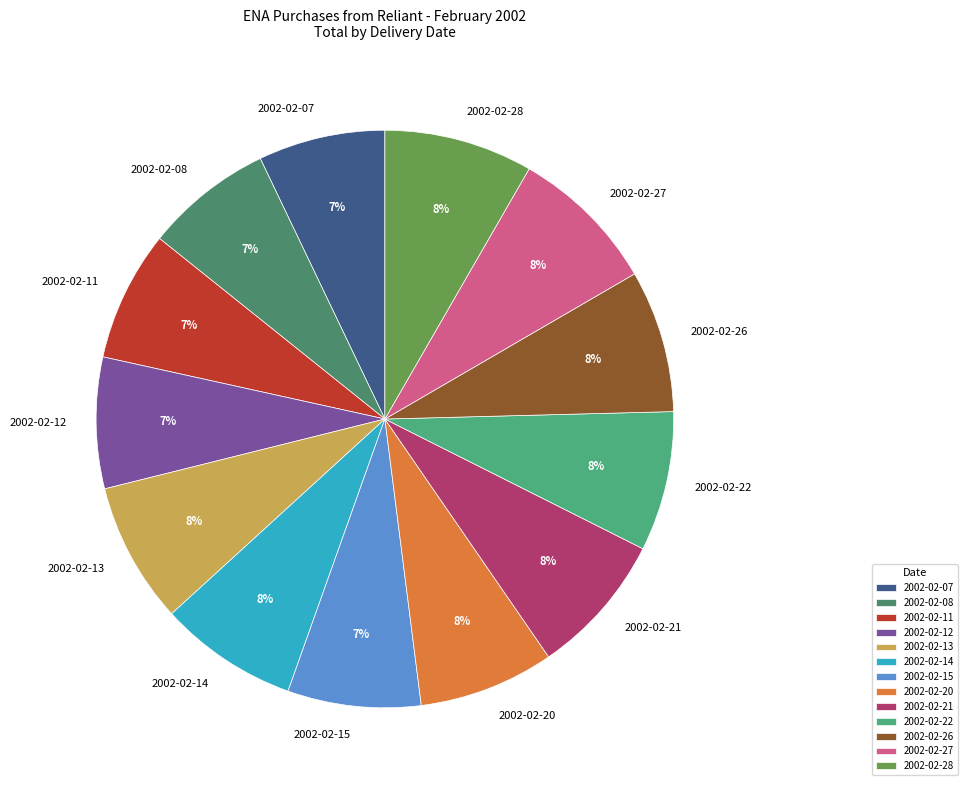

How many segments does this pie chart have?

13